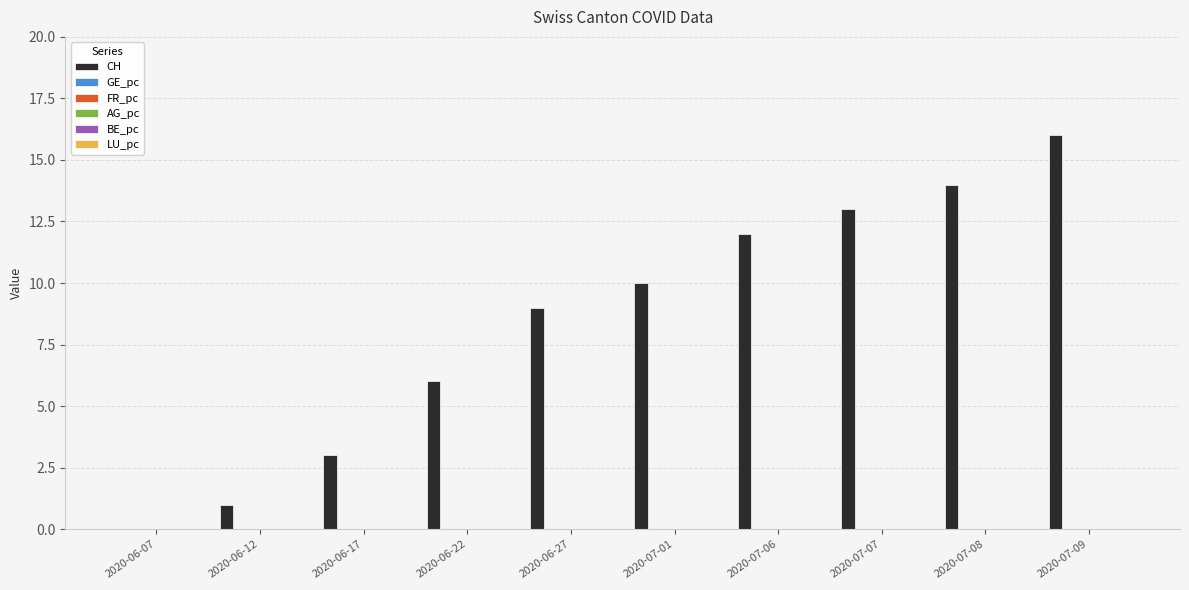

Which series has the largest range (max minus min)?

CH